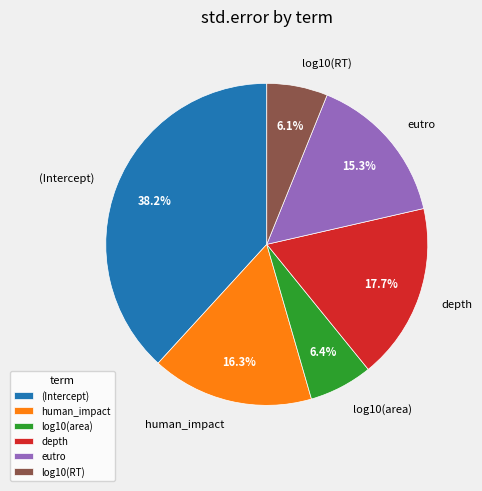

Does any single category account for the majority?

No